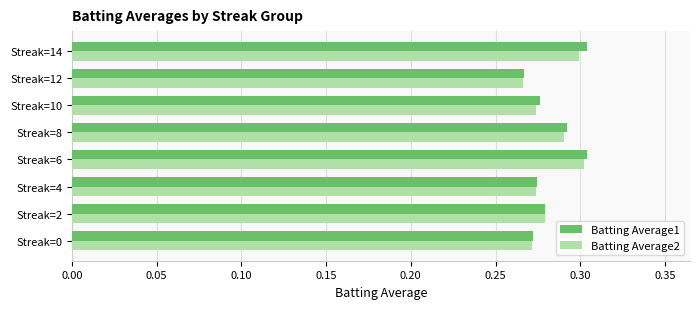

Is it true that Batting Average1 equals 0.1 at Streak=0?

False